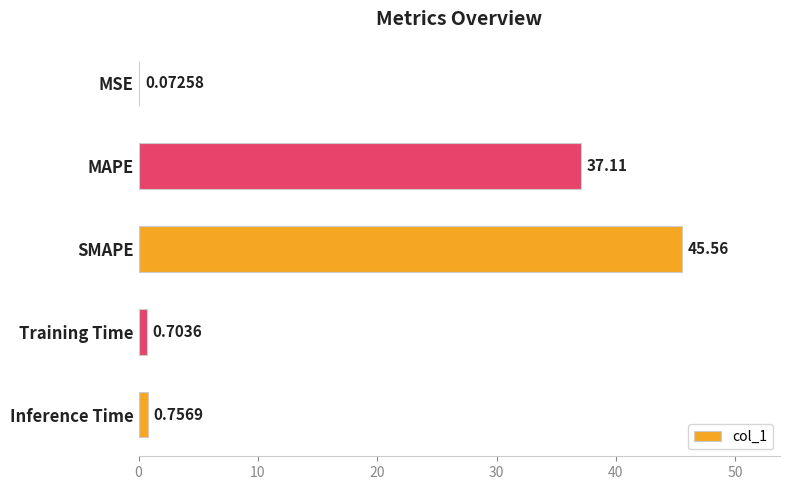

Are the bars grouped side by side (vs. stacked)?

No